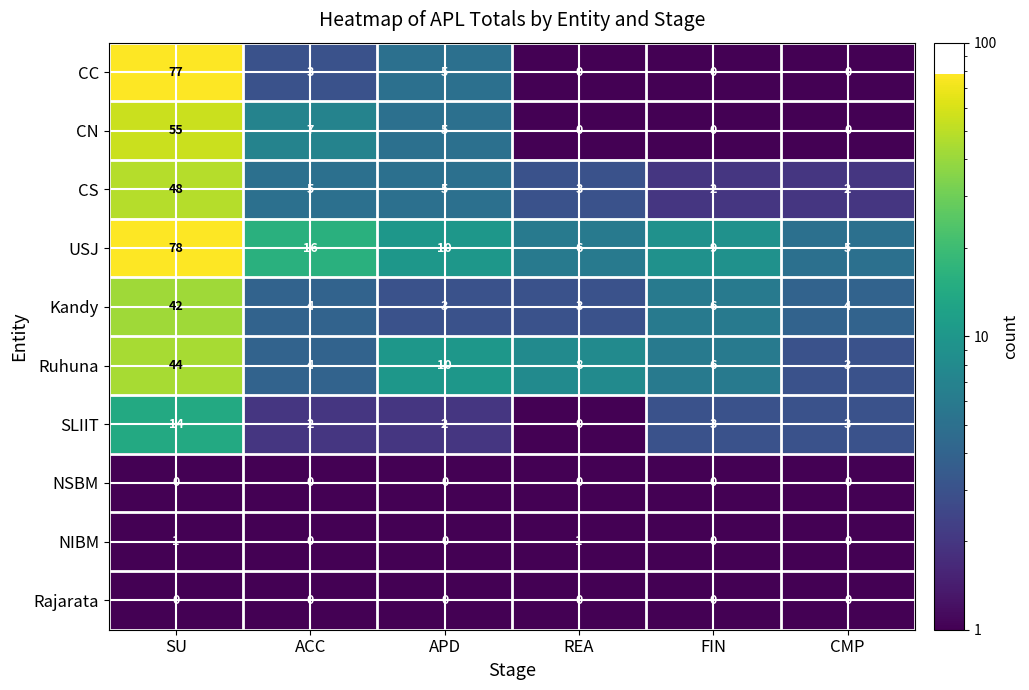

What is the sum of all Kandy values?

62